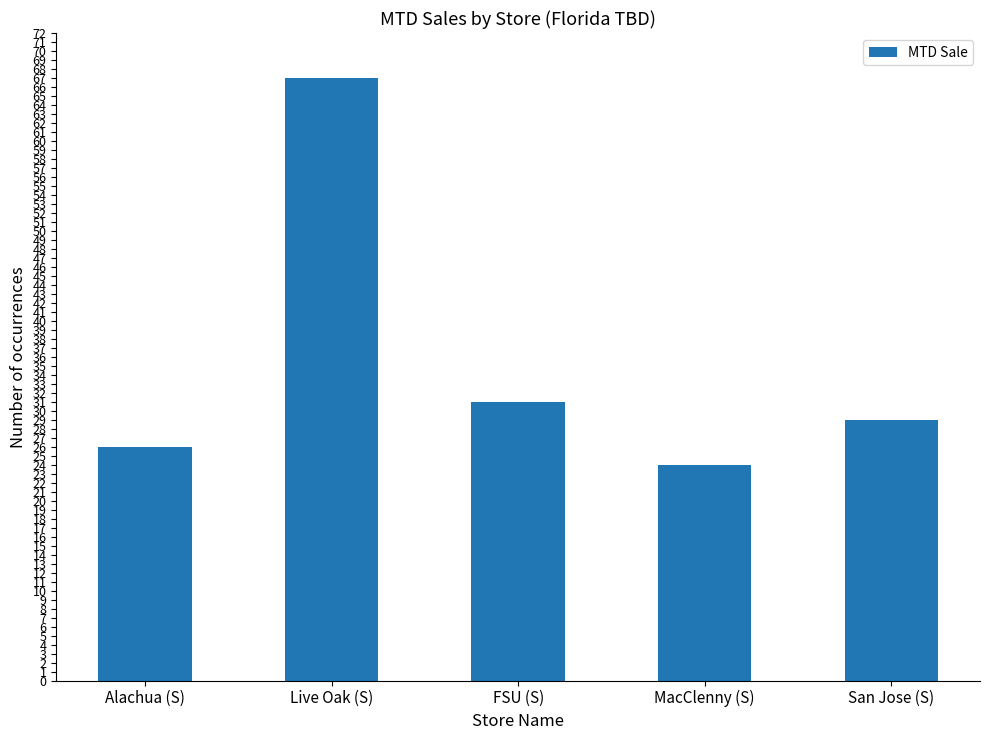

What is the difference between the second highest and minimum values?

7